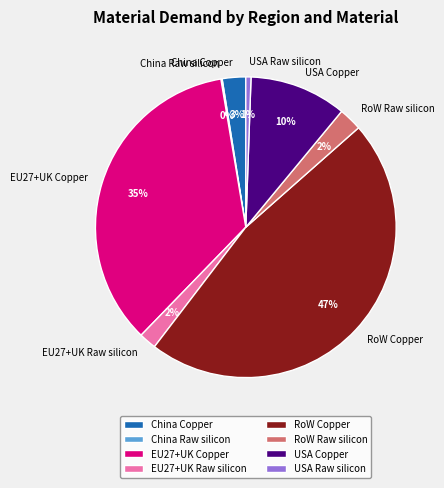

True or false: USA Copper accounts for 24% of the total.

False